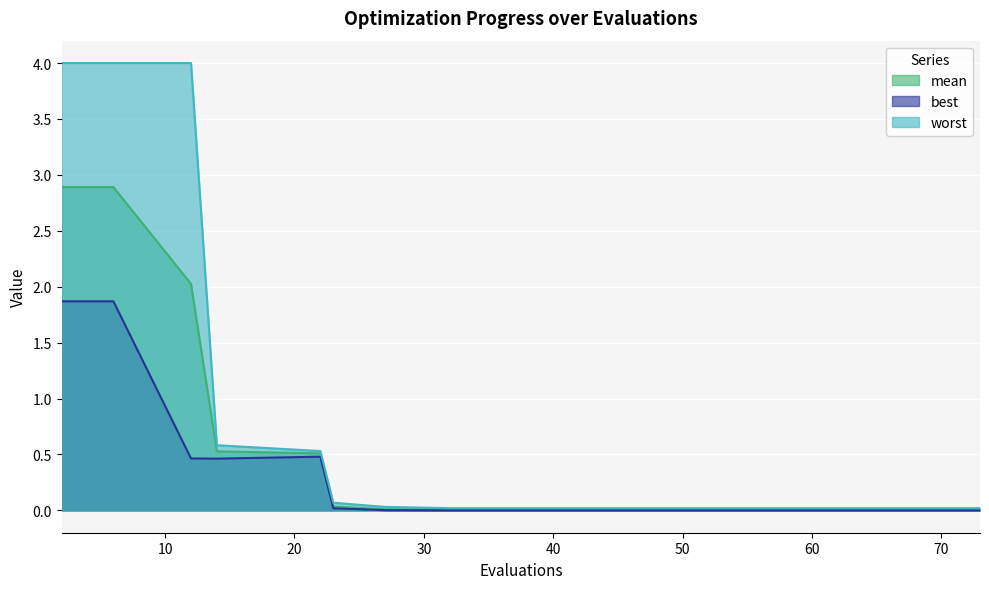

At which label is mean closest to 1?

14